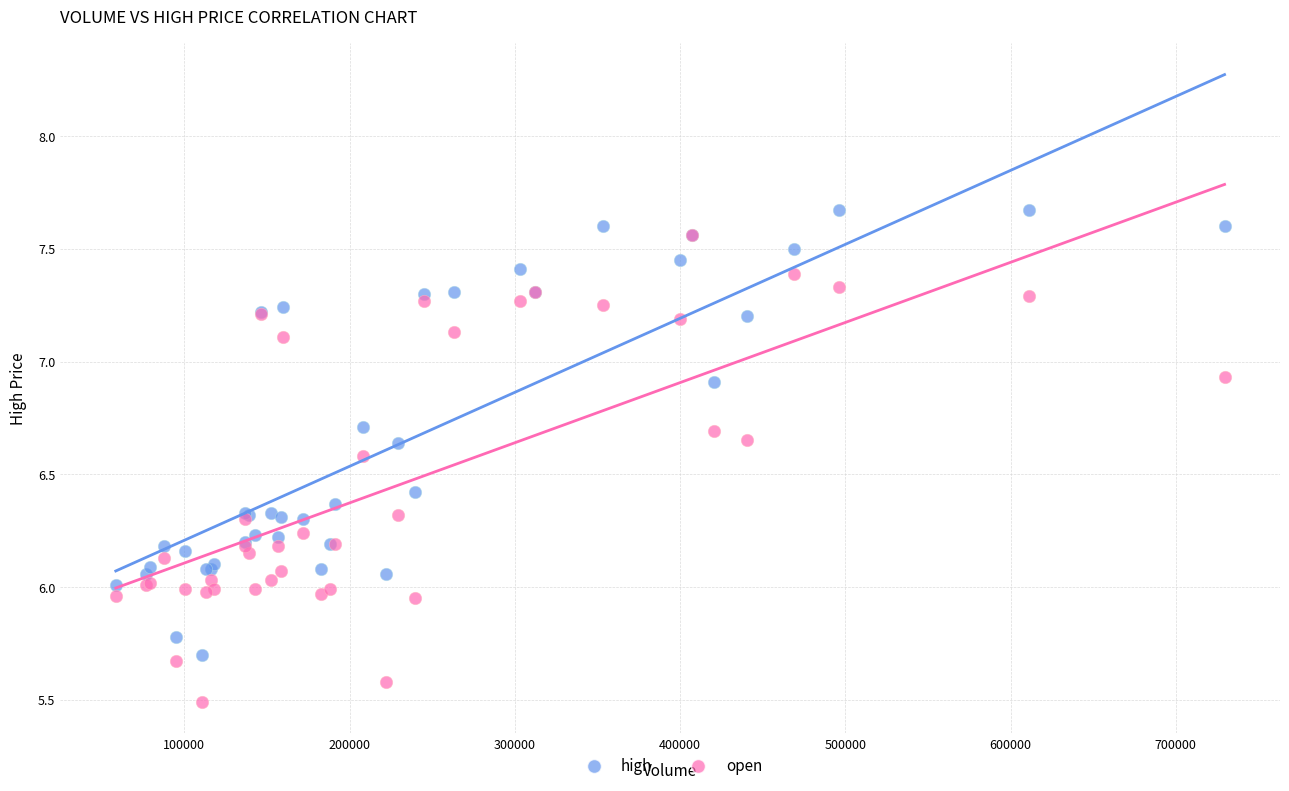

Which series has the widest spread of Y values?

open